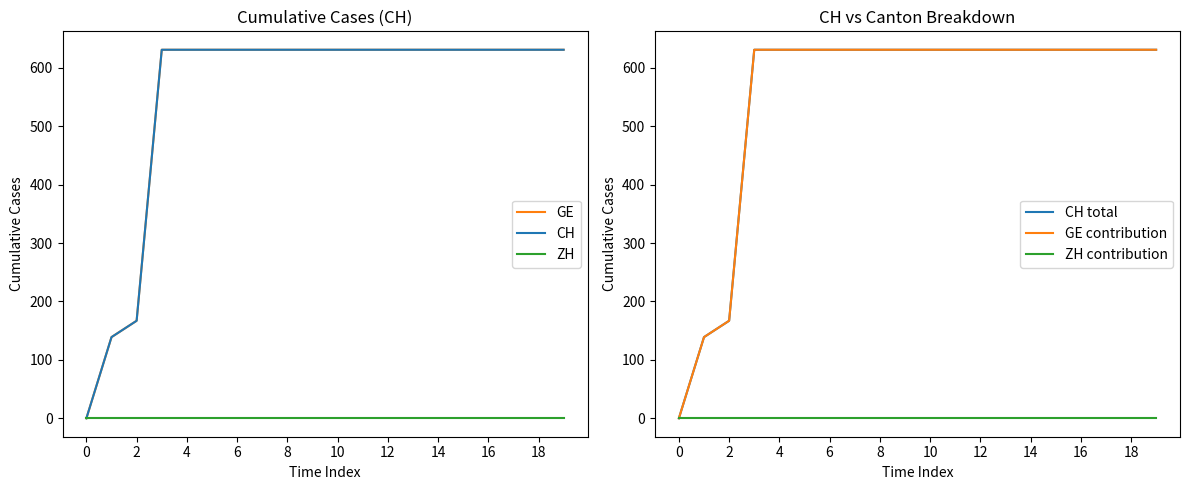

At how many categories does at least one series exceed 66?

19